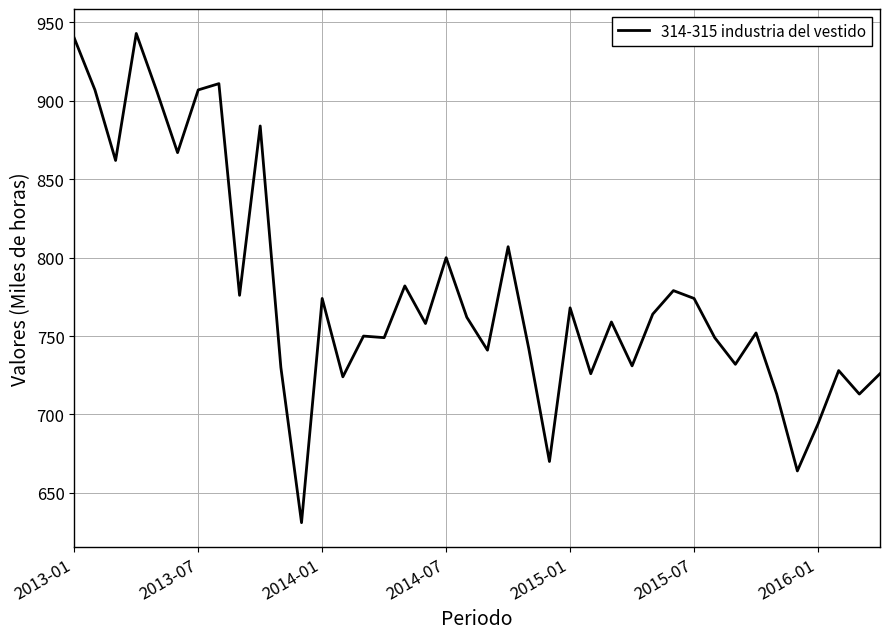

What is the greatest value displayed?

943